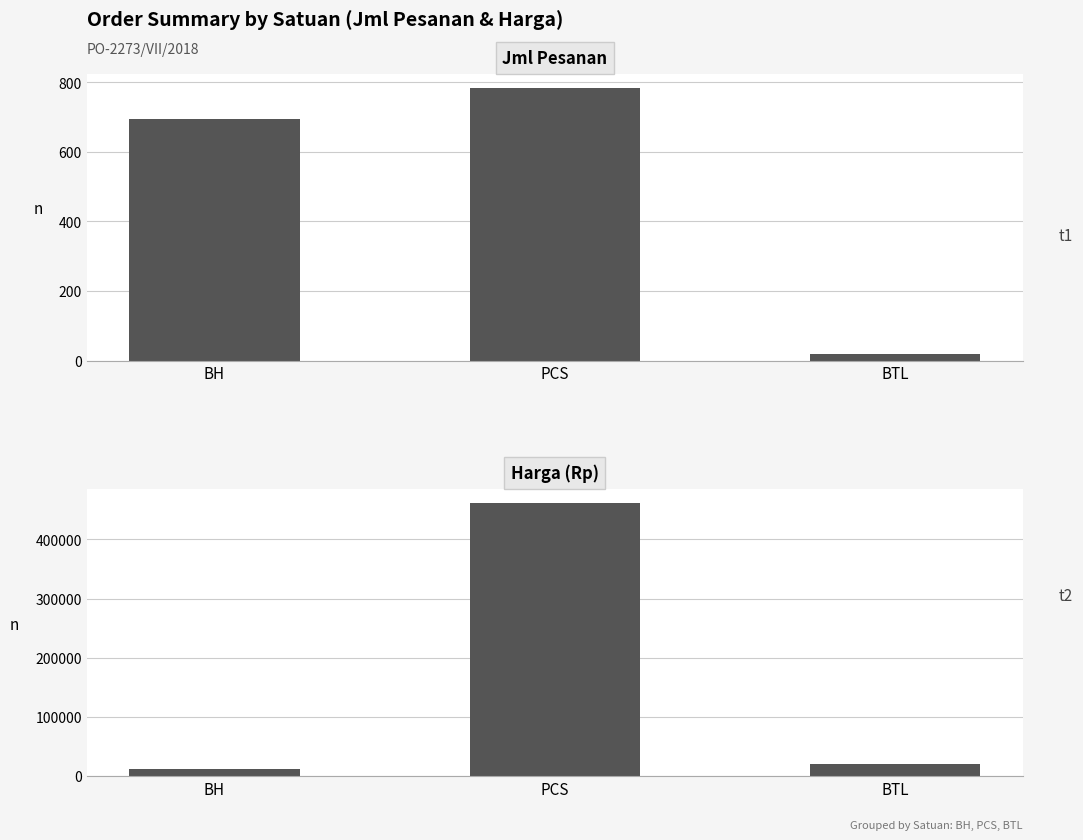

How many bars are there in total?

6